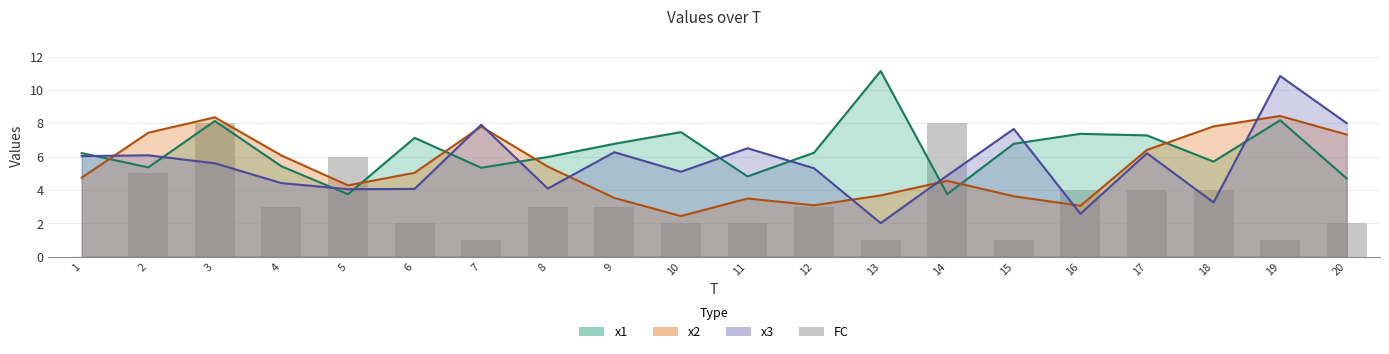

Are the bars horizontal?

No